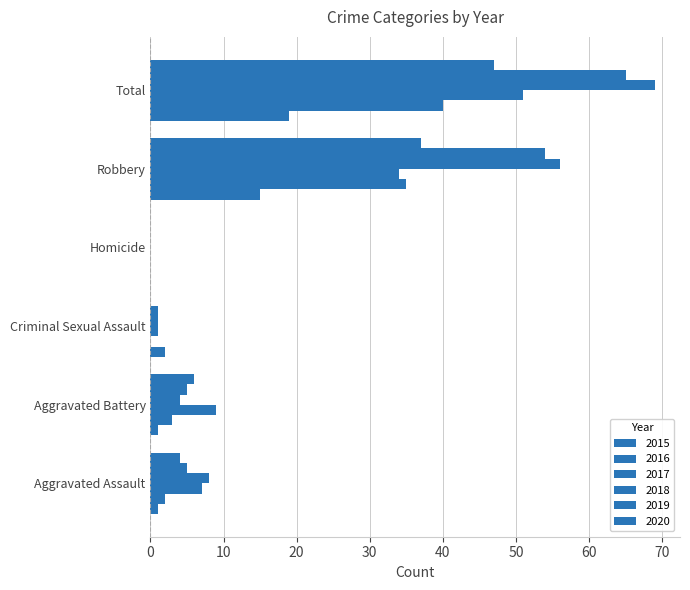

Where does the 2017 series first go above 9?

Robbery